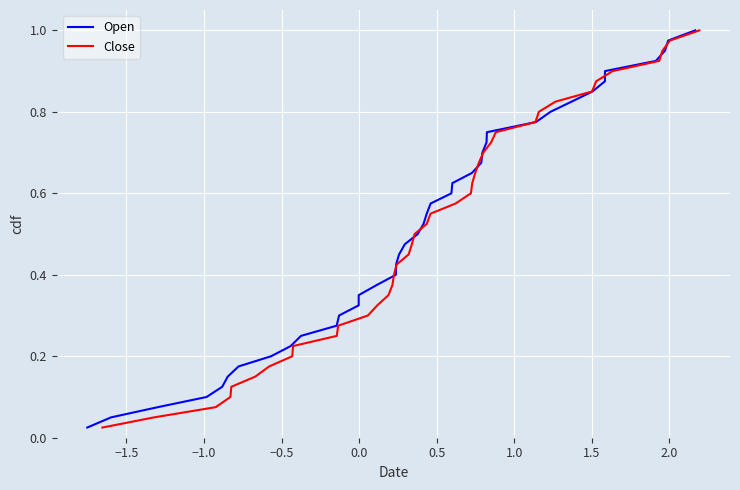

How many series are shown in this chart?

2